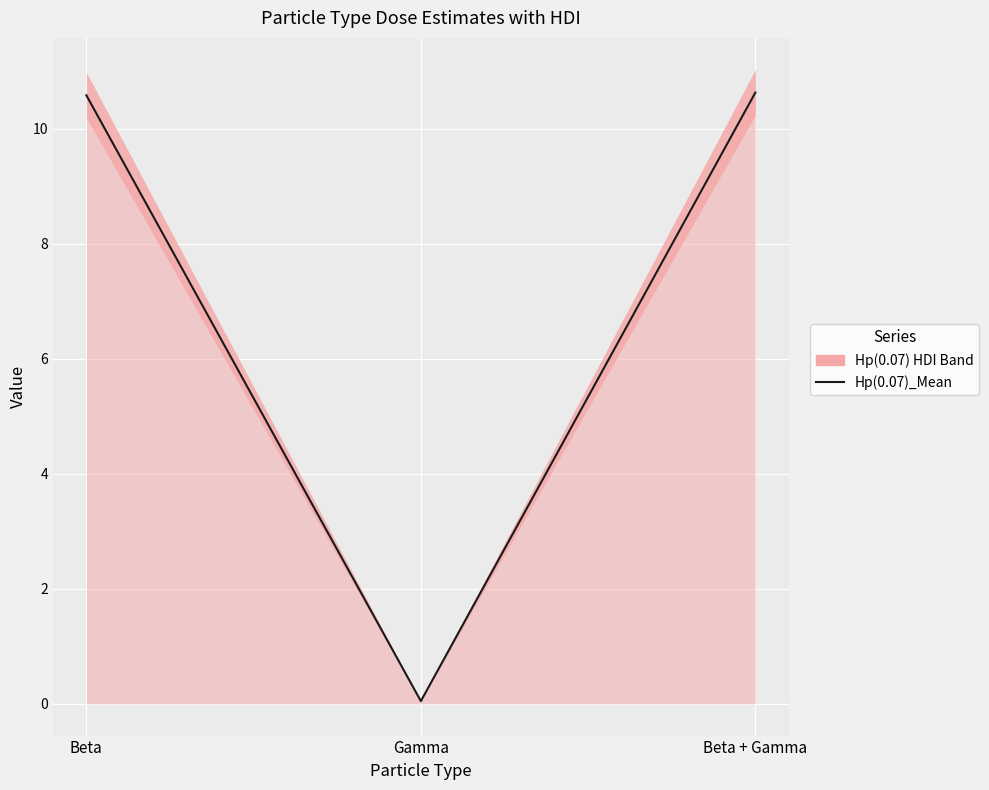

At which label does the data first exceed 10?

Beta